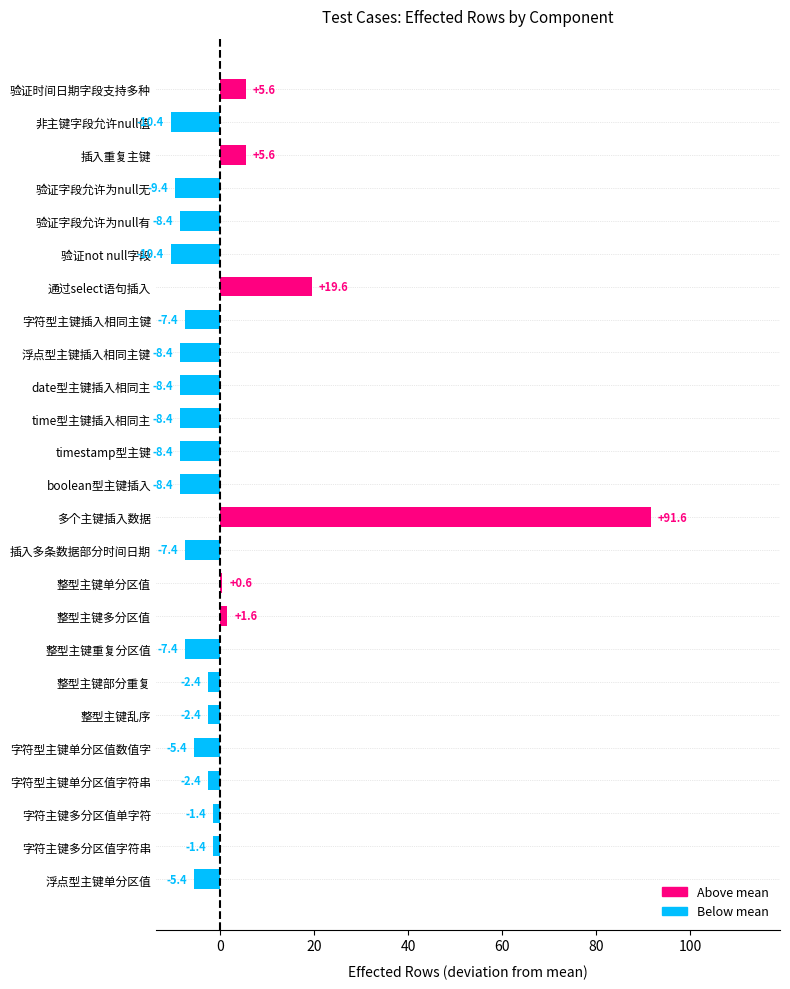

How many positive values are there?

6